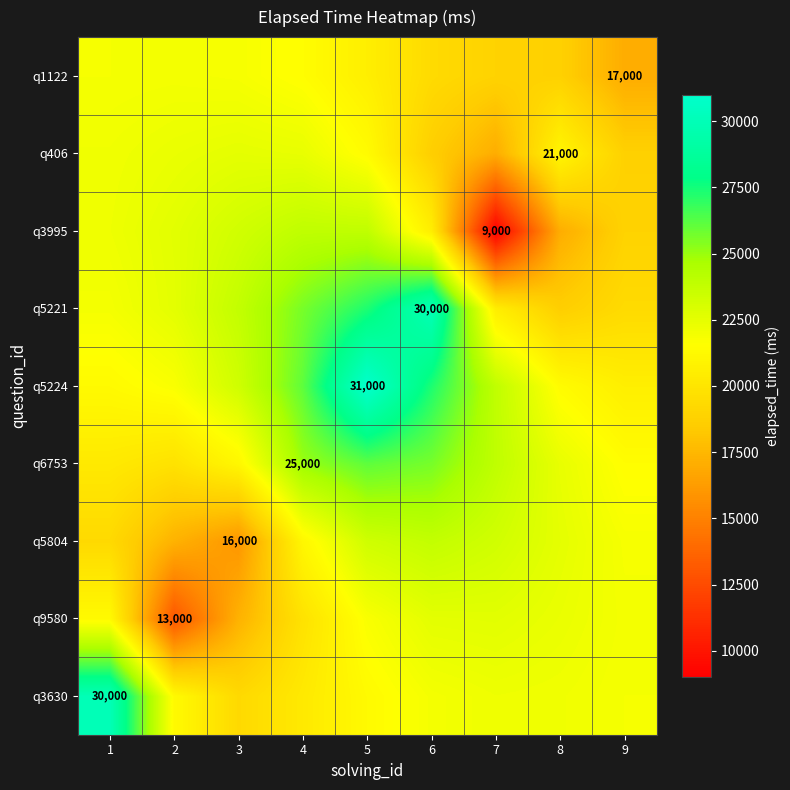

The value of q1122 at 8 is 18768.8. True or false?

True